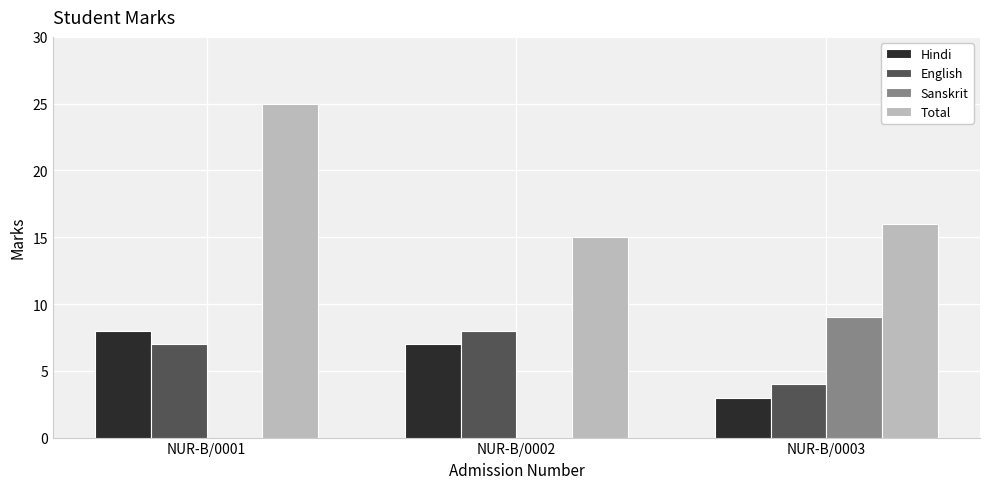

What is the spread (max minus min) of values at NUR-B/0003?

13